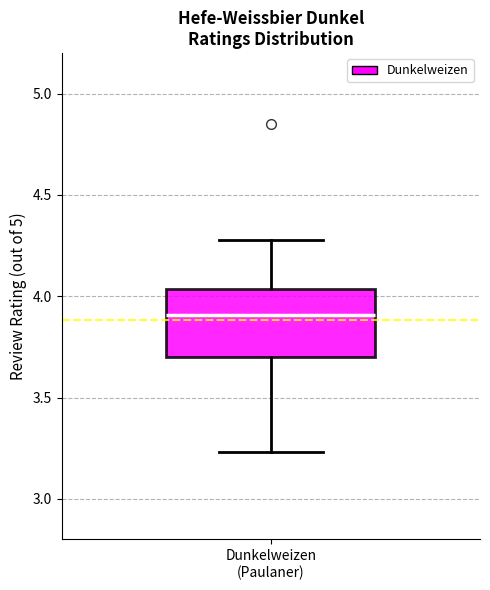

Where is the lower edge of the box for Dunkelweizen (Paulaner) on the y-axis? The values are not printed on the chart, so give them approximately, as read against the axis.

3.70